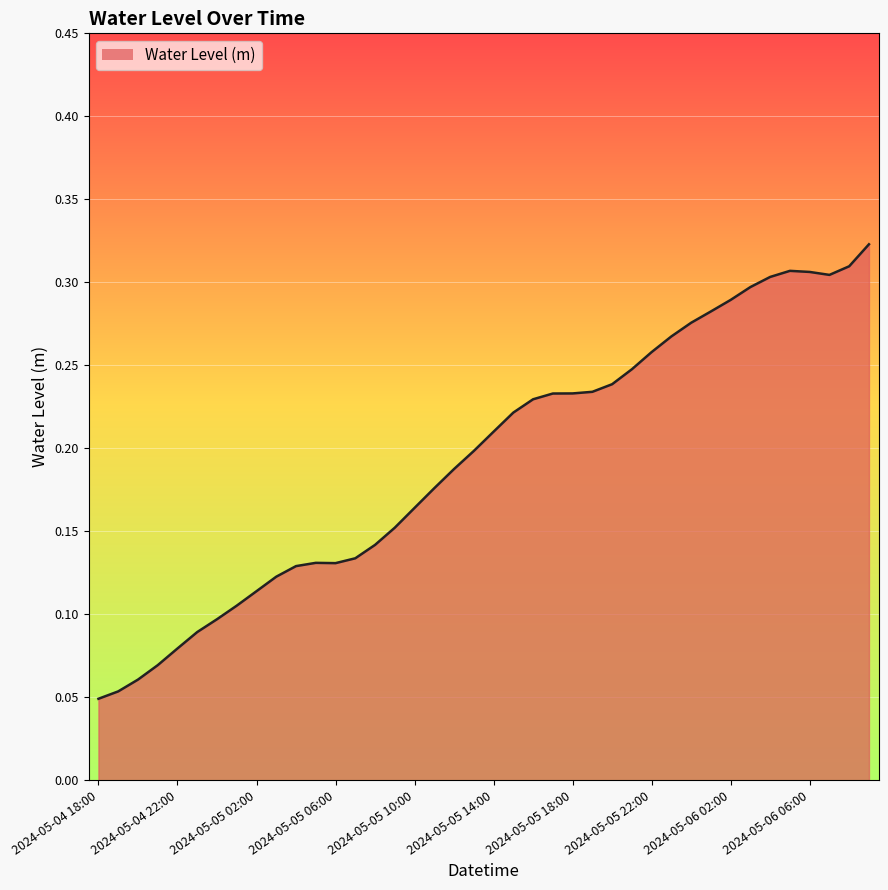

Reading left to right, transcribe all the data shown in this chart.

2024-05-04 18:00=0.0	2024-05-04 19:00=0.1	2024-05-04 20:00=0.1	2024-05-04 21:00=0.1	2024-05-04 22:00=0.1	2024-05-04 23:00=0.1	2024-05-05 00:00=0.1	2024-05-05 01:00=0.1	2024-05-05 02:00=0.1	2024-05-05 03:00=0.1	2024-05-05 04:00=0.1	2024-05-05 05:00=0.1	2024-05-05 06:00=0.1	2024-05-05 07:00=0.1	2024-05-05 08:00=0.1	2024-05-05 09:00=0.2	2024-05-05 10:00=0.2	2024-05-05 11:00=0.2	2024-05-05 12:00=0.2	2024-05-05 13:00=0.2	2024-05-05 14:00=0.2	2024-05-05 15:00=0.2	2024-05-05 16:00=0.2	2024-05-05 17:00=0.2	2024-05-05 18:00=0.2	2024-05-05 19:00=0.2	2024-05-05 20:00=0.2	2024-05-05 21:00=0.2	2024-05-05 22:00=0.3	2024-05-05 23:00=0.3	2024-05-06 00:00=0.3	2024-05-06 01:00=0.3	2024-05-06 02:00=0.3	2024-05-06 03:00=0.3	2024-05-06 04:00=0.3	2024-05-06 05:00=0.3	2024-05-06 06:00=0.3	2024-05-06 07:00=0.3	2024-05-06 08:00=0.3	2024-05-06 09:00=0.3